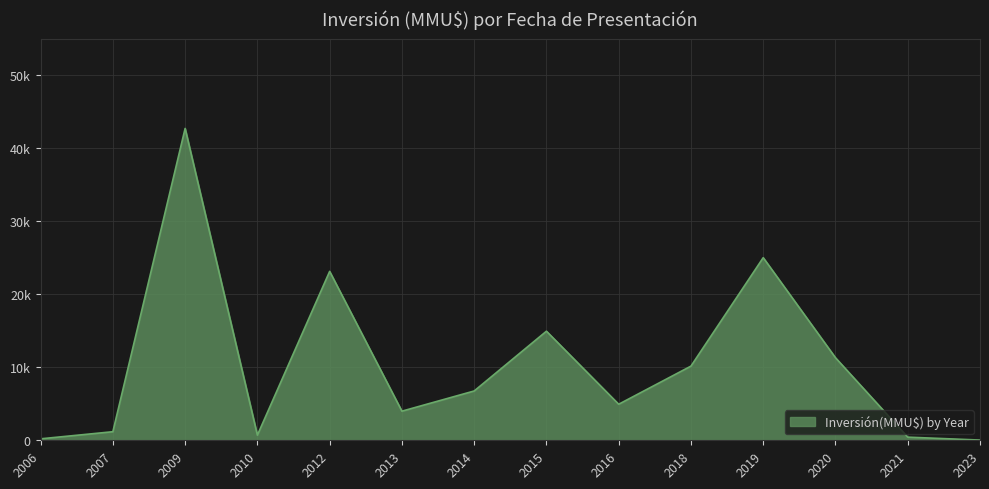

Does the chart have visible grid lines?

Yes